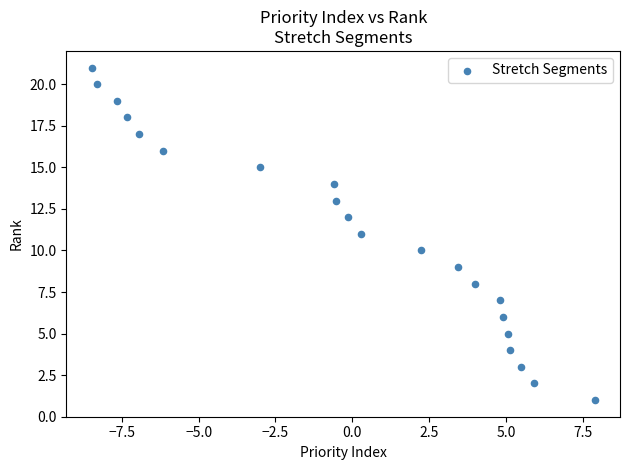

What is the range of Y values (max minus min)?

20